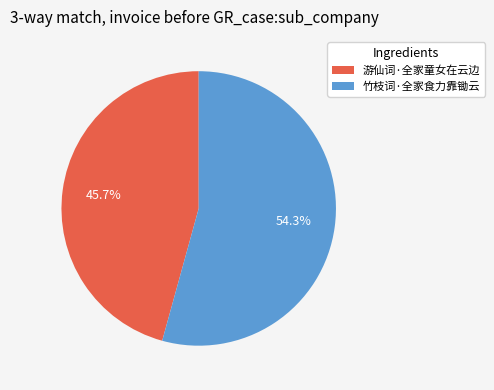

Combined, do 游仙词·全家童女在云边 and 竹枝词·全家食力靠锄云 account for over 50%?

Yes